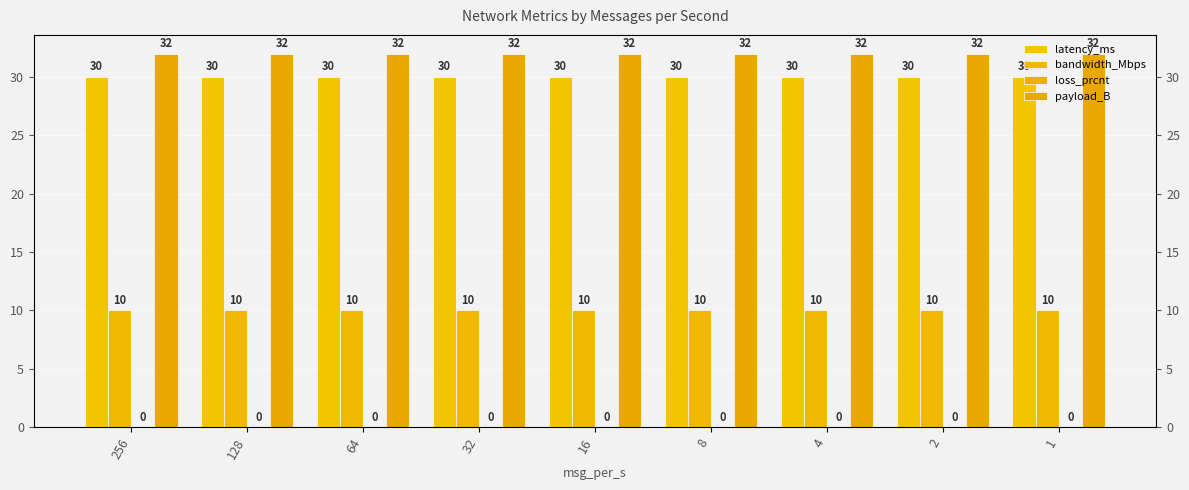

Reading left to right, transcribe all the data shown in this chart.

latency_ms: 256=30	128=30	64=30	32=30	16=30	8=30	4=30	2=30	1=30
bandwidth_Mbps: 256=10	128=10	64=10	32=10	16=10	8=10	4=10	2=10	1=10
loss_prcnt: 256=0	128=0	64=0	32=0	16=0	8=0	4=0	2=0	1=0
payload_B: 256=32	128=32	64=32	32=32	16=32	8=32	4=32	2=32	1=32